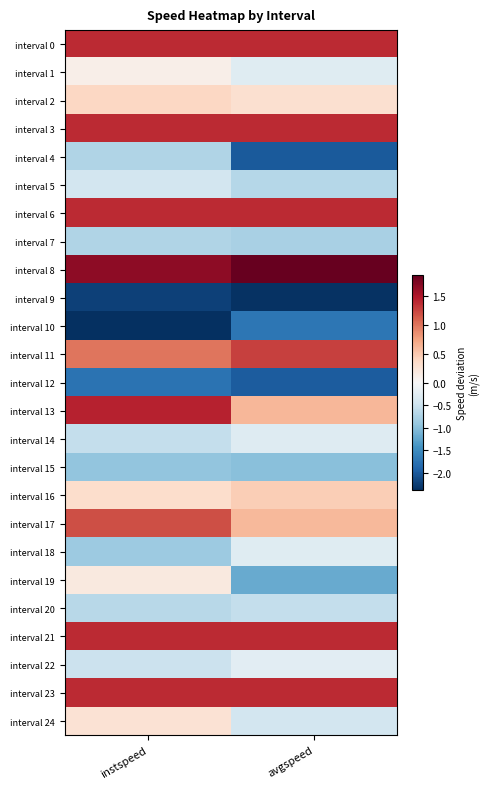

Reading left to right, extract all data points from this chart.

interval 0: instspeed=1.4	avgspeed=1.4
interval 1: instspeed=0.1	avgspeed=-0.3
interval 2: instspeed=0.4	avgspeed=0.3
interval 3: instspeed=1.4	avgspeed=1.4
interval 4: instspeed=-0.7	avgspeed=-2.0
interval 5: instspeed=-0.4	avgspeed=-0.7
interval 6: instspeed=1.4	avgspeed=1.4
interval 7: instspeed=-0.7	avgspeed=-0.8
interval 8: instspeed=1.7	avgspeed=1.9
interval 9: instspeed=-2.2	avgspeed=-2.3
interval 10: instspeed=-2.4	avgspeed=-1.7
interval 11: instspeed=1.0	avgspeed=1.3
interval 12: instspeed=-1.7	avgspeed=-2.0
interval 13: instspeed=1.4	avgspeed=0.6
interval 14: instspeed=-0.6	avgspeed=-0.3
interval 15: instspeed=-0.9	avgspeed=-1.0
interval 16: instspeed=0.3	avgspeed=0.5
interval 17: instspeed=1.2	avgspeed=0.6
interval 18: instspeed=-0.9	avgspeed=-0.3
interval 19: instspeed=0.2	avgspeed=-1.2
interval 20: instspeed=-0.7	avgspeed=-0.6
interval 21: instspeed=1.4	avgspeed=1.4
interval 22: instspeed=-0.5	avgspeed=-0.3
interval 23: instspeed=1.4	avgspeed=1.4
interval 24: instspeed=0.3	avgspeed=-0.4